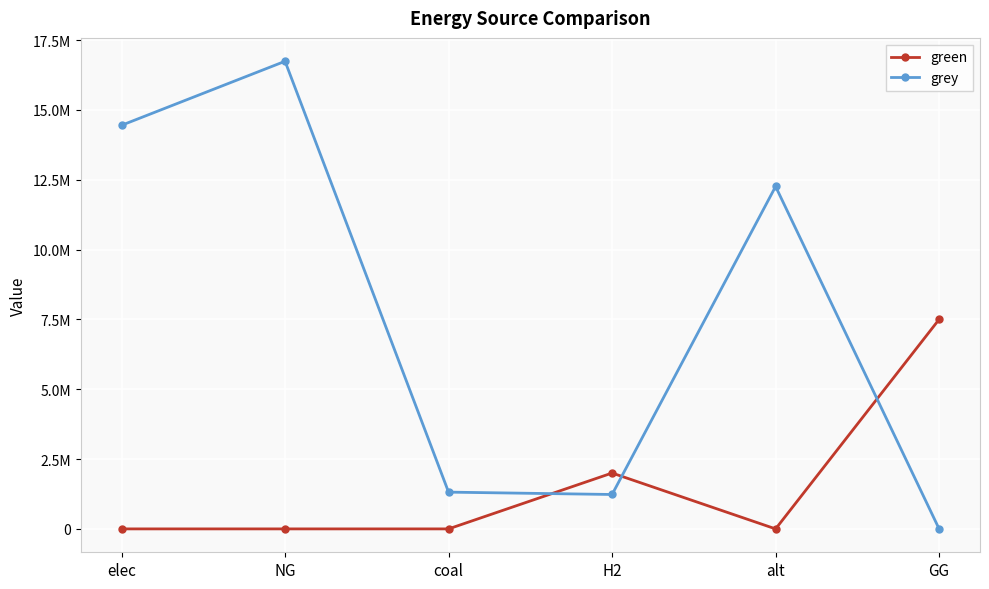

Where is the first local minimum for grey?

H2